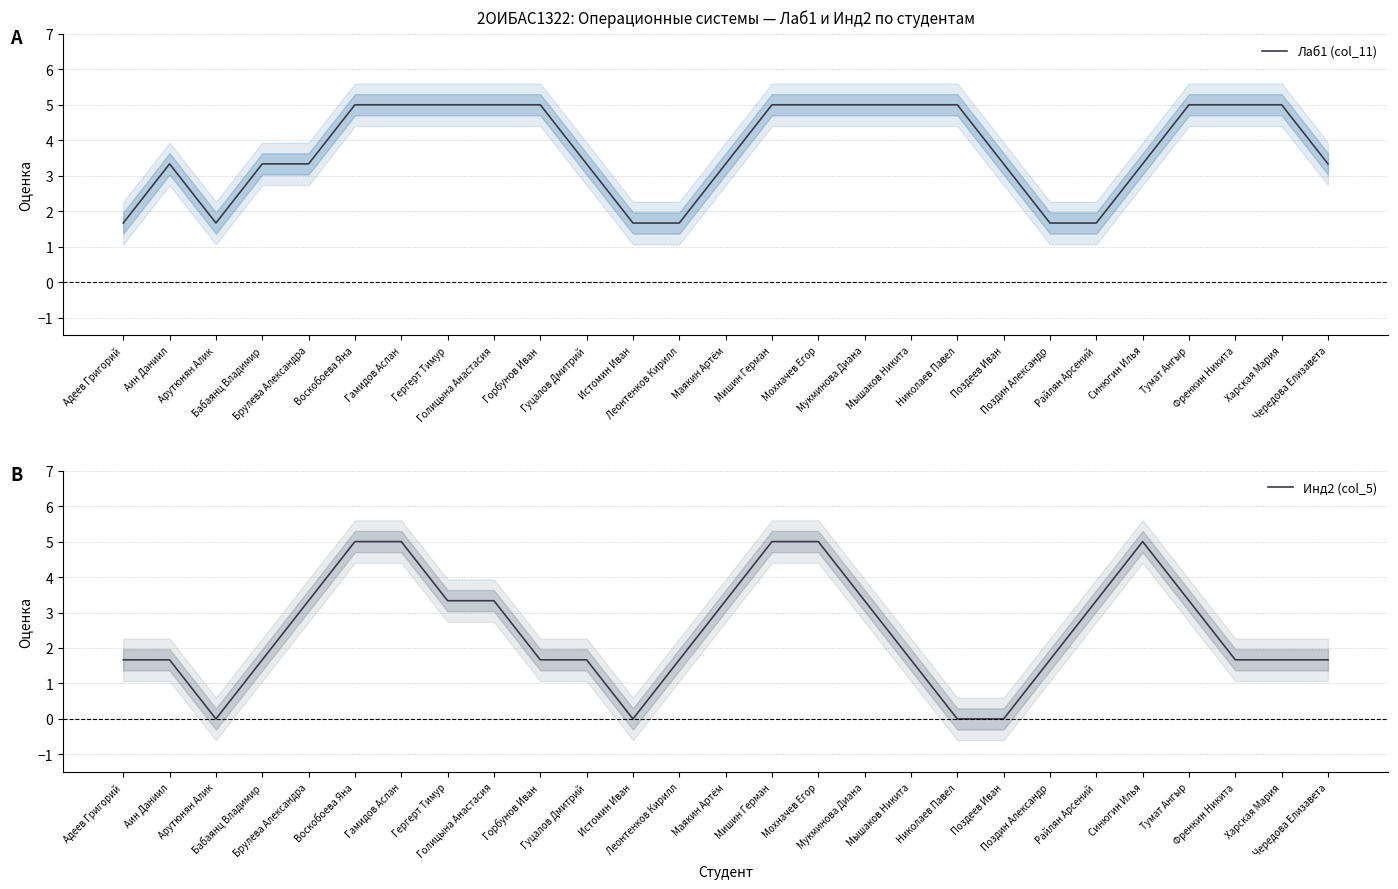

Is it true that Инд2 (col_5) equals 5.0 at Гамидов Аслан?

True